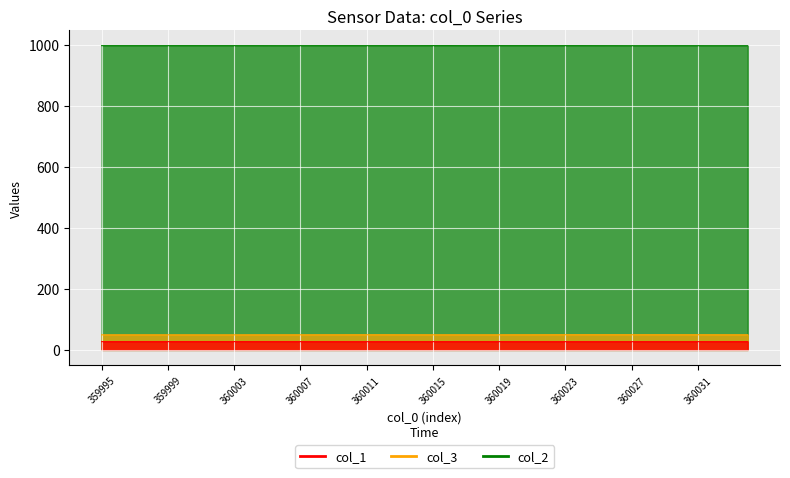

Between 360008 and 360006, which is larger?

360008